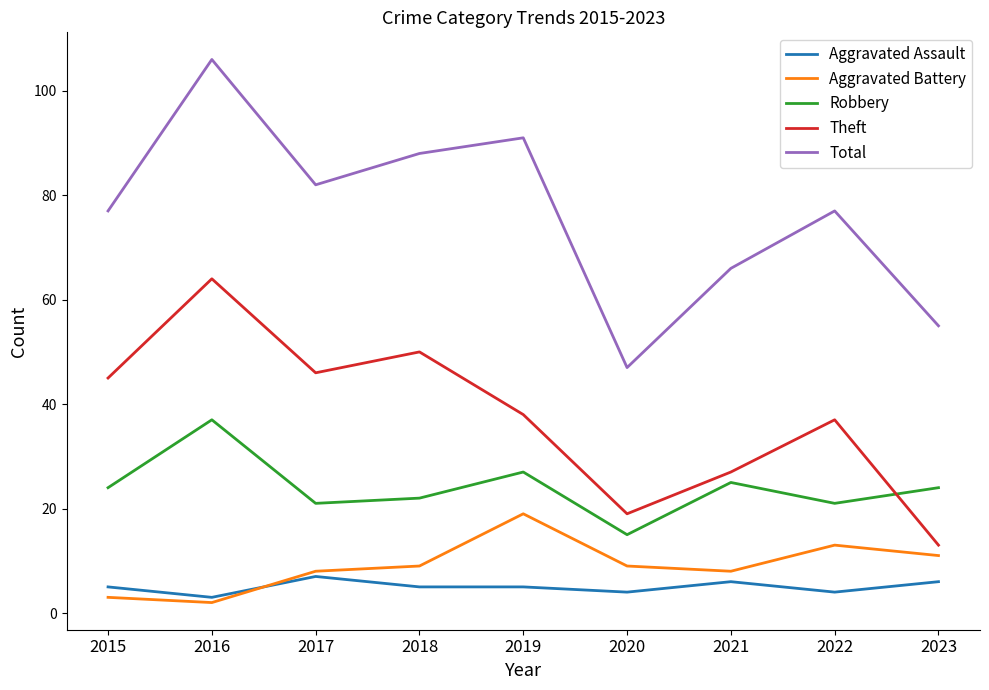

How many categories are shown in the chart?

9